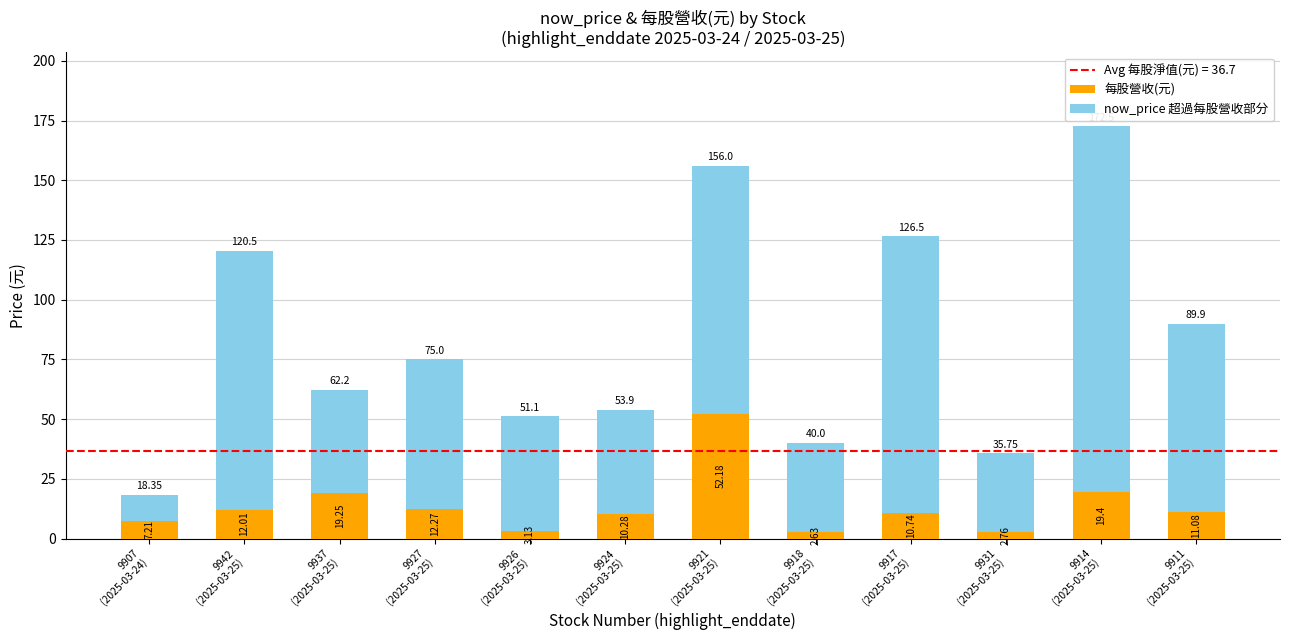

At which category is the sum across all series the highest?

9914
(2025-03-25)